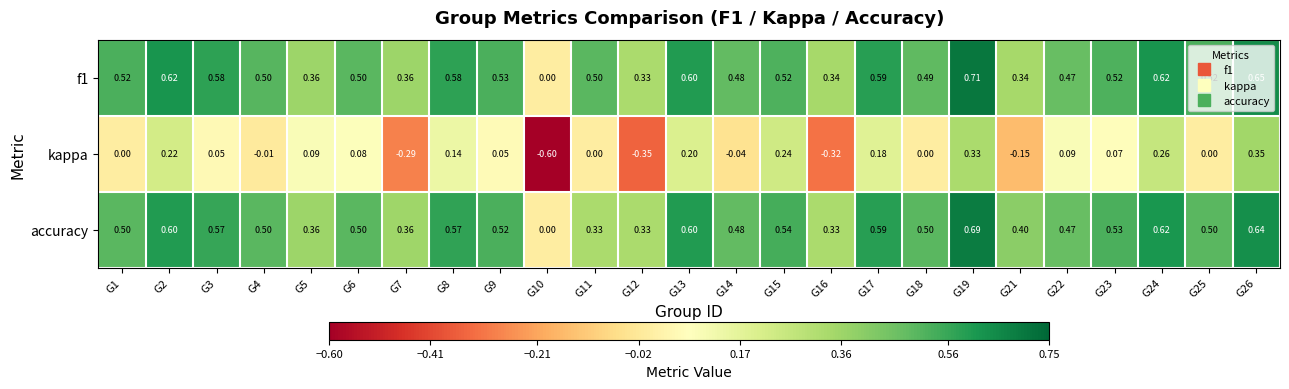

Which series has the widest spread of values?

kappa